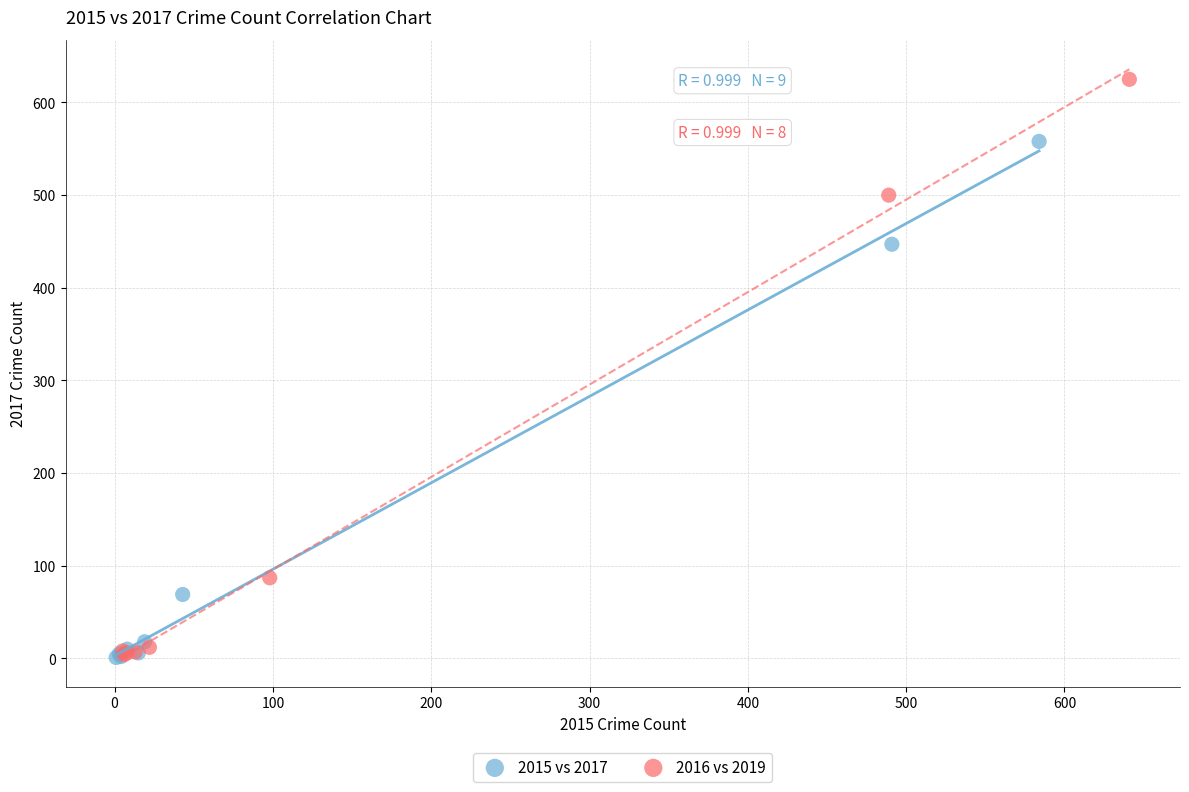

Which series has the largest Y range (max minus min)?

2016 vs 2019